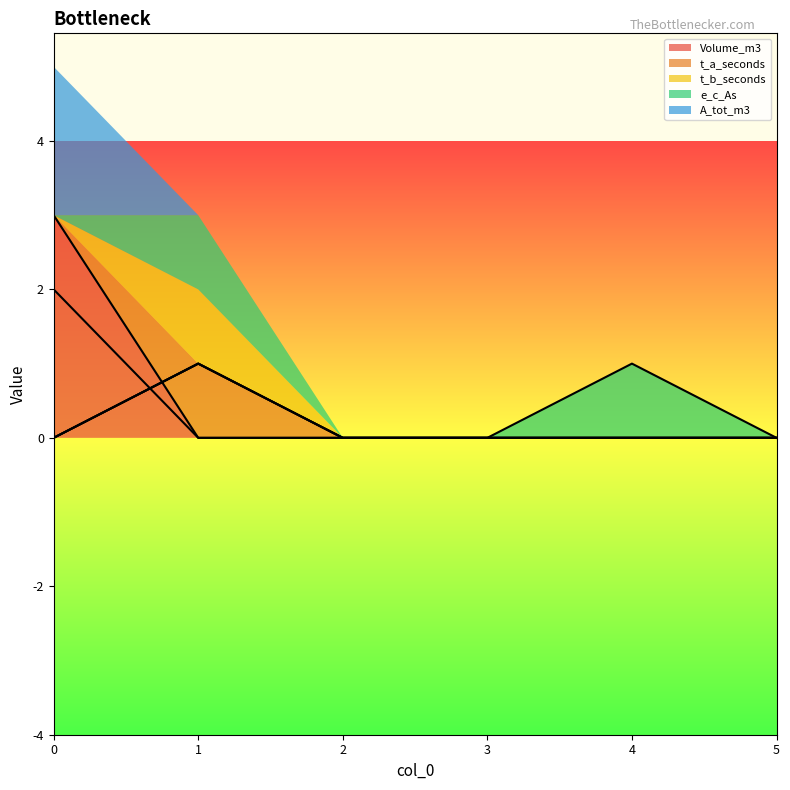

After their last crossing, which series has the higher values: A_tot_m3 or t_b_seconds?

t_b_seconds